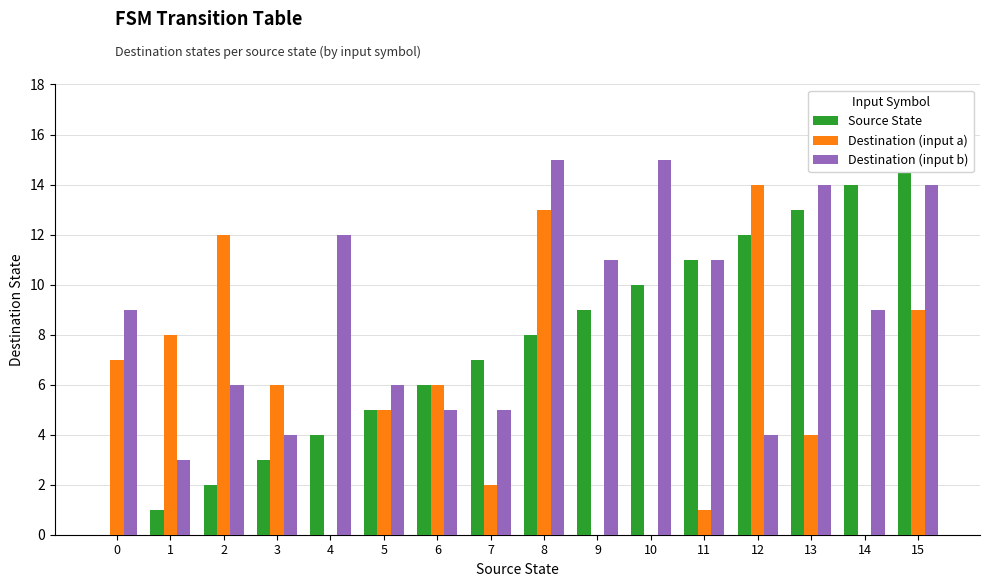

The Destination (input b) series shows 9 at 8. True or false?

False